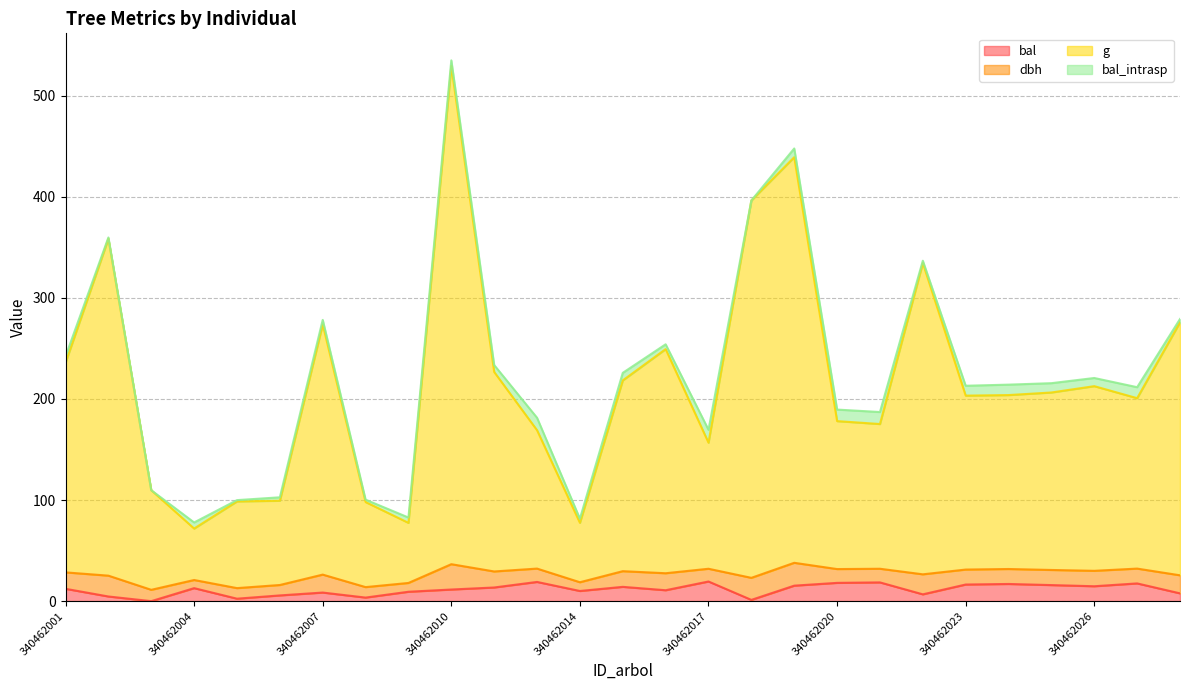

How many data points in bal are above 12?

14